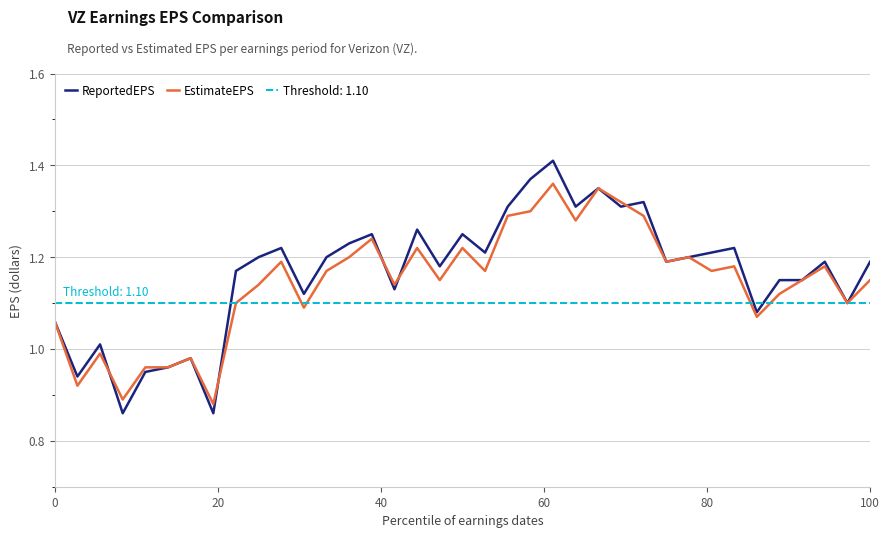

What are all the series names shown in the legend?

ReportedEPS, EstimateEPS